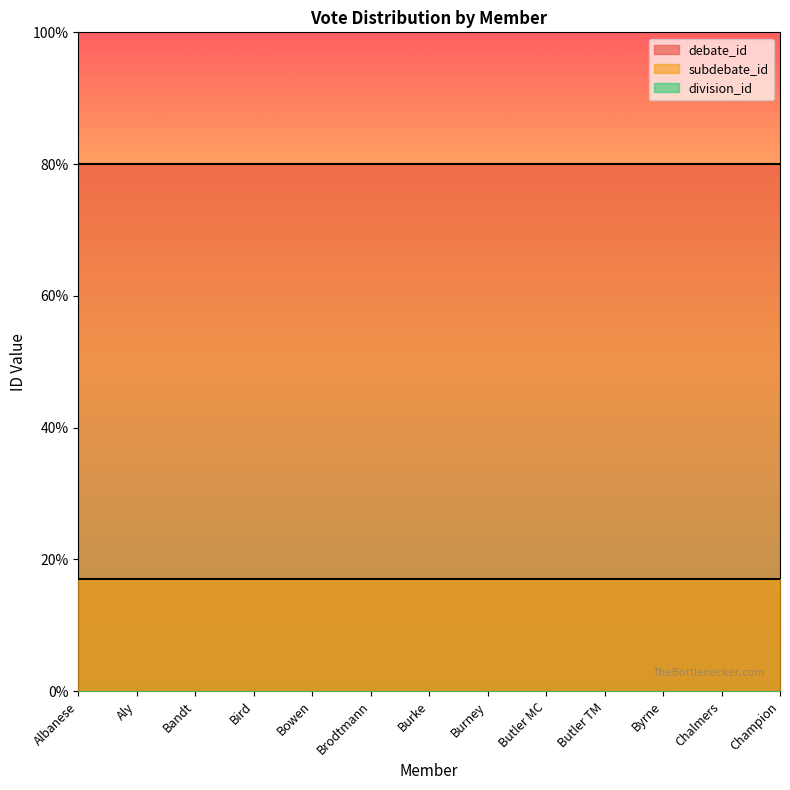

Does the chart have visible grid lines?

No